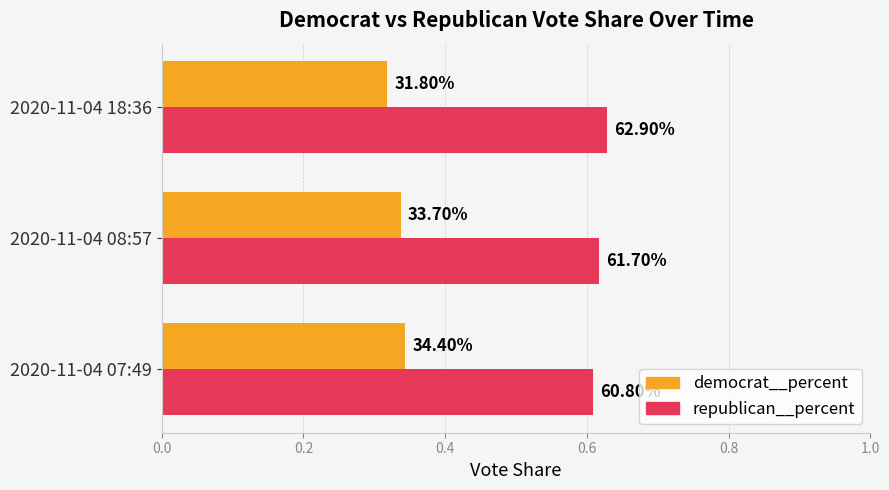

What are all the series names shown in the legend?

democrat__percent, republican__percent